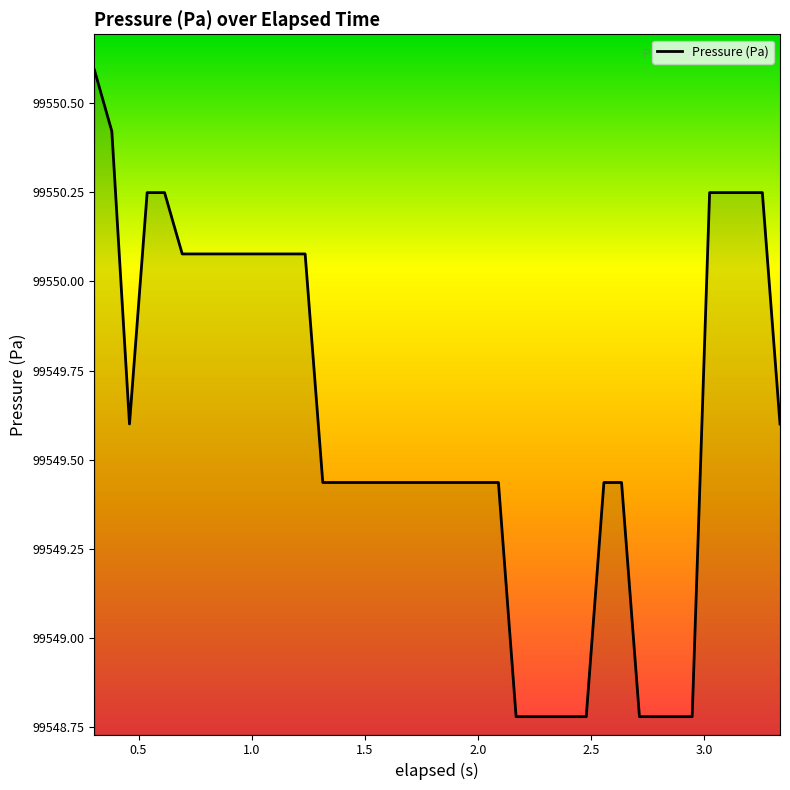

What is the greatest value displayed?

99550.6